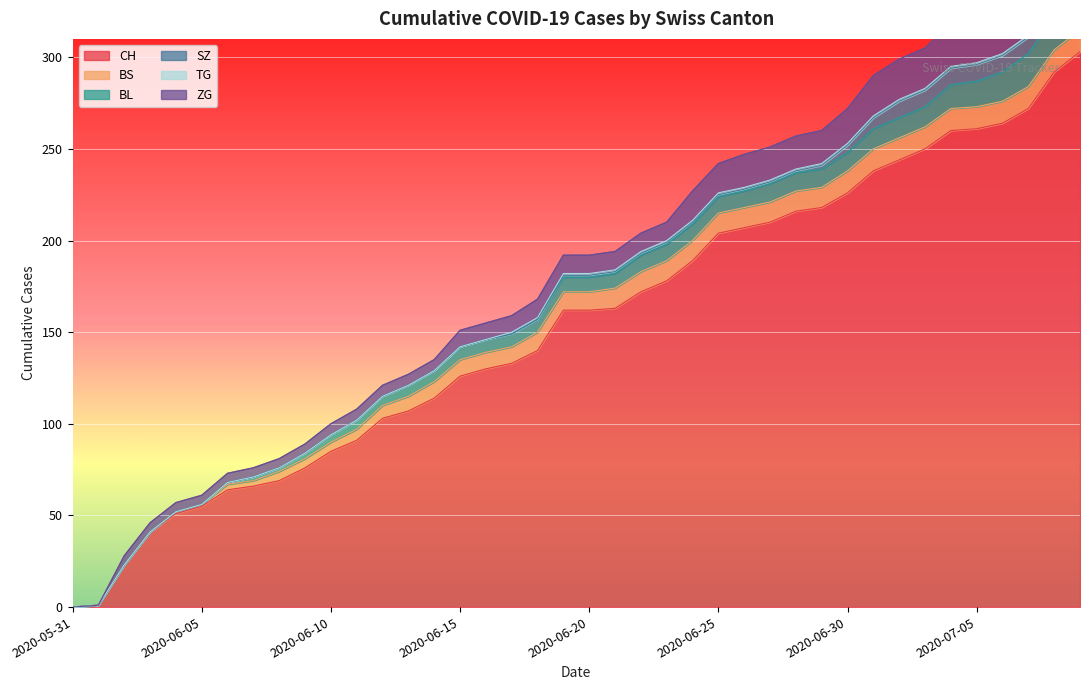

What is the value of the BL point at the 10th from the left?

3